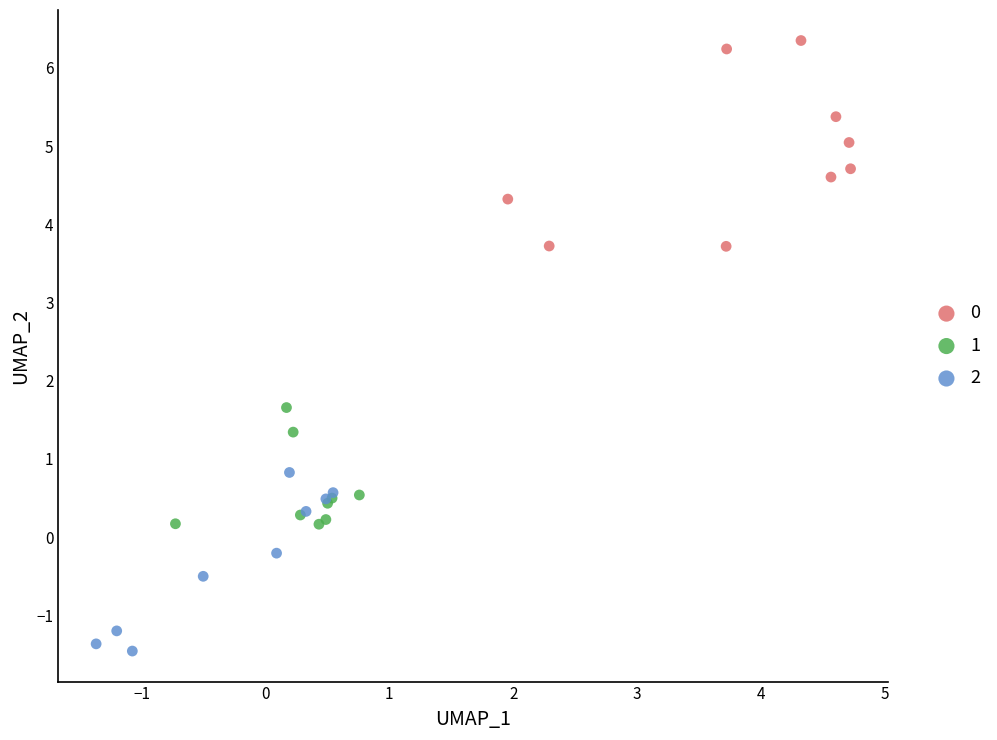

What are all the series names shown in the legend?

0, 1, 2